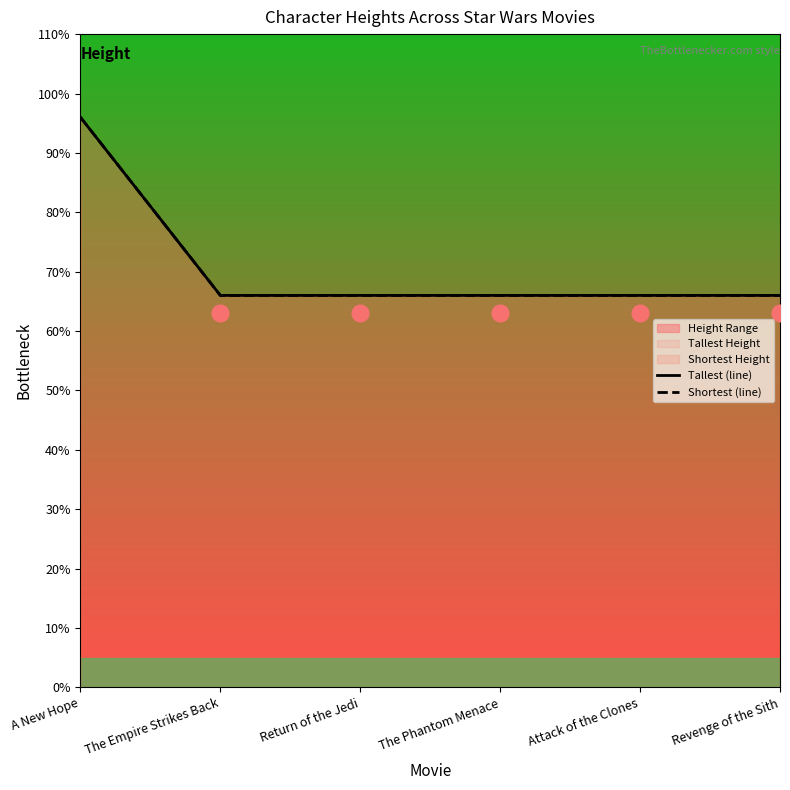

Rank the categories by Shortest (line) value from lowest to highest.

The Empire Strikes Back, Return of the Jedi, The Phantom Menace, Attack of the Clones, Revenge of the Sith, A New Hope